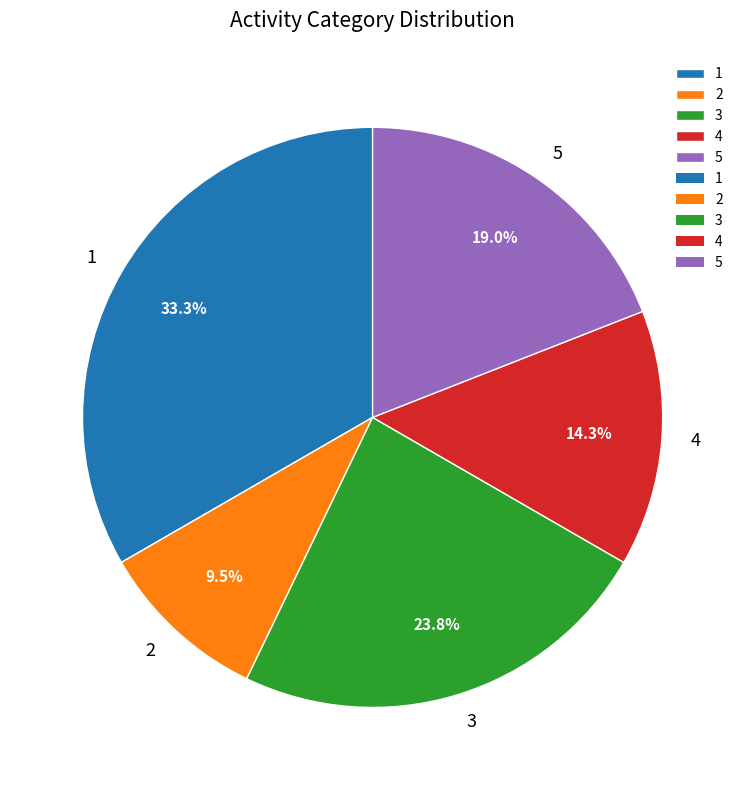

The 5 slice represents 19% of the pie. True or false?

True